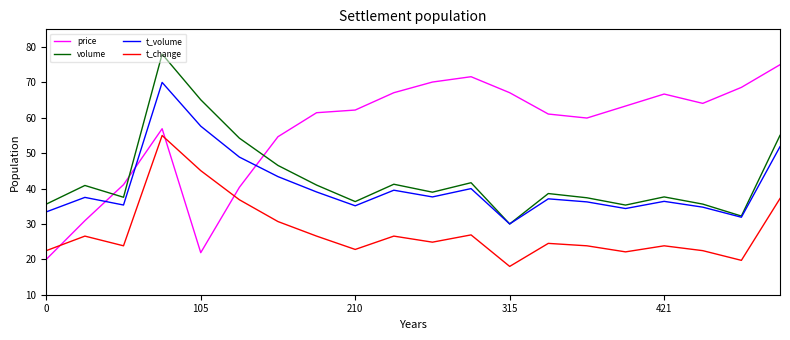

Which series has the largest range (max minus min)?

price